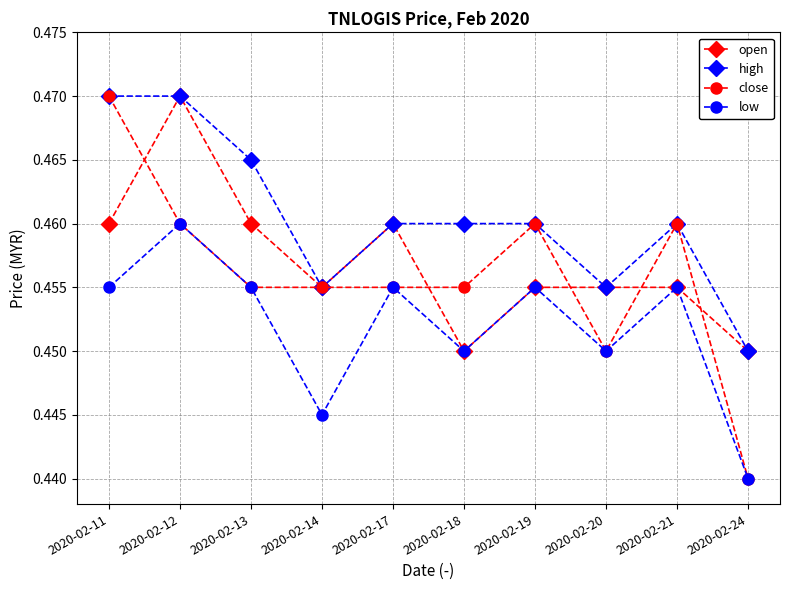

The high series shows 0.6 at 2020-02-20. True or false?

False